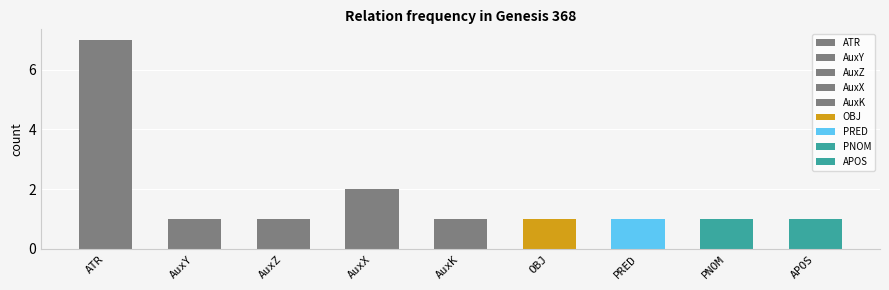

What is the value of the 5th bar from the left?

1